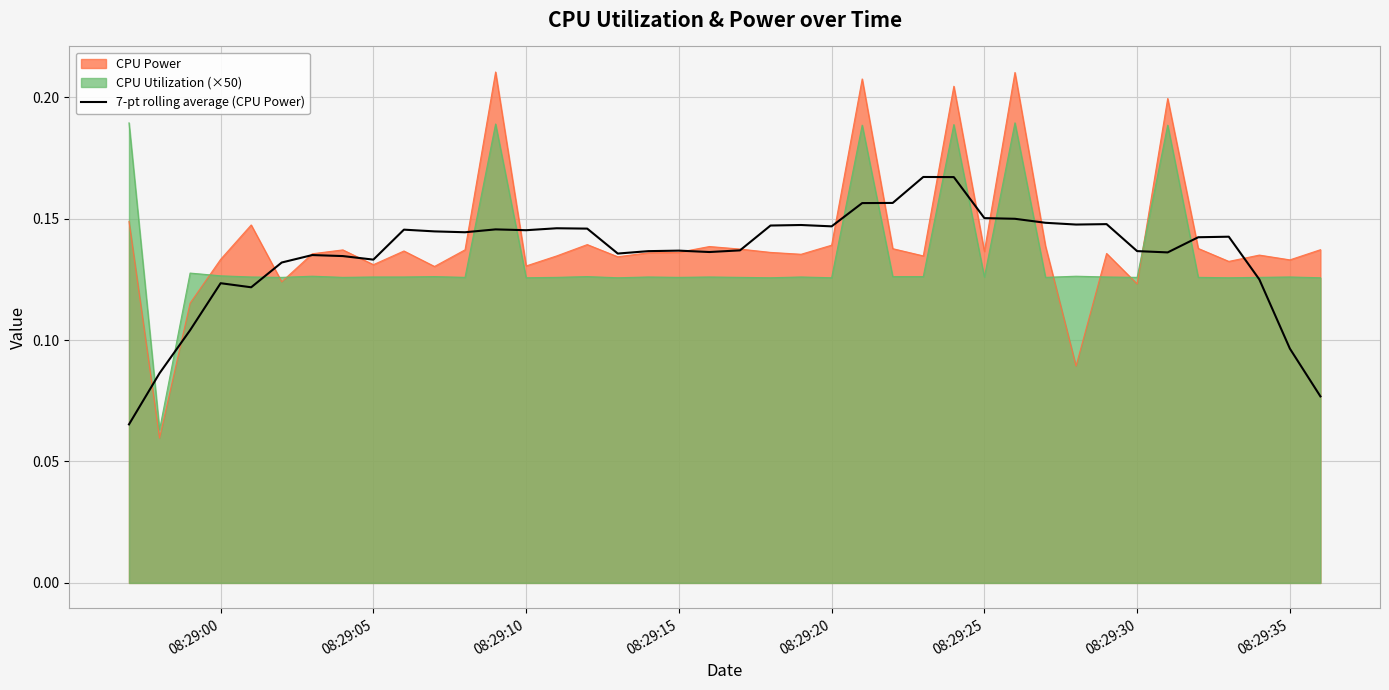

Is it true that CPU Power equals 0.2 at 08:29:20?

False